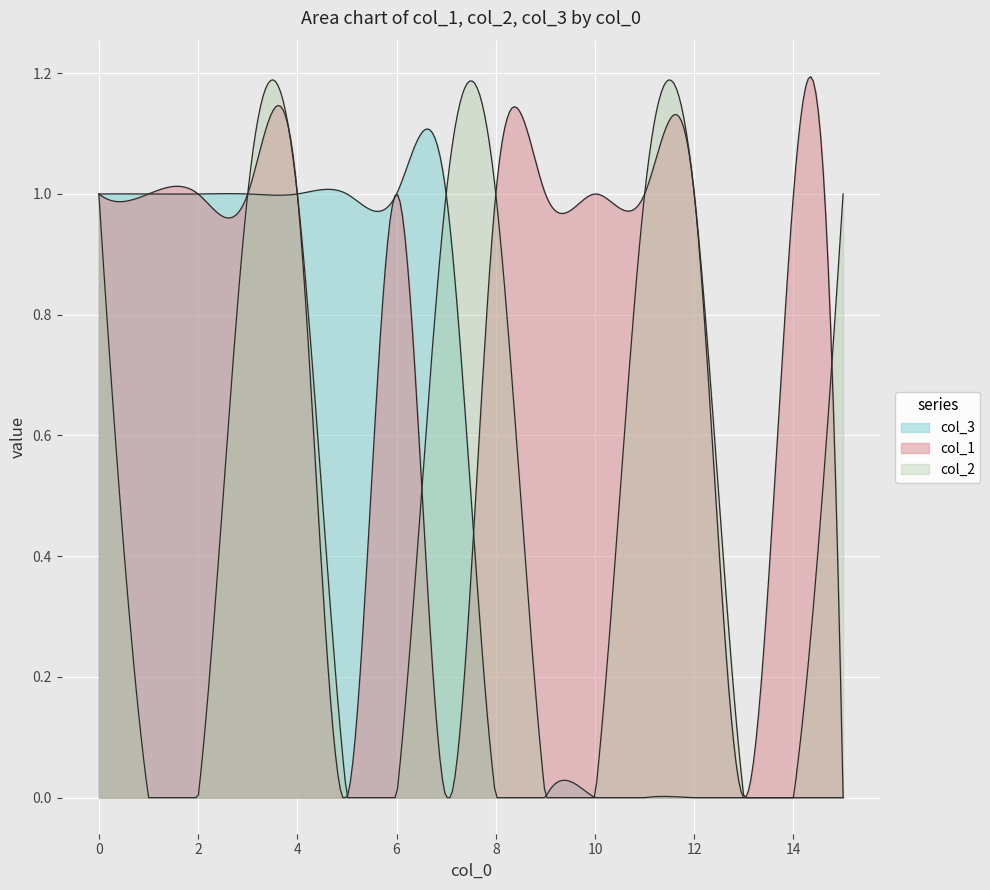

What is the difference between the second highest and second lowest values in the col_2 series?

1